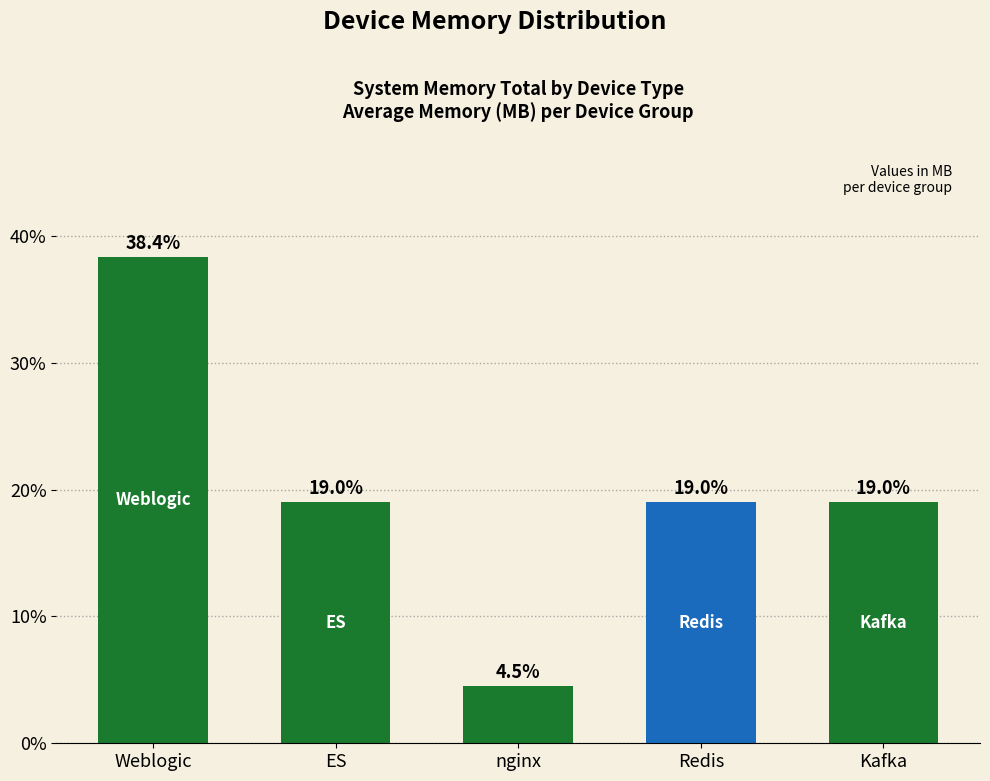

What is the change in value from Weblogic to ES?

-19.3